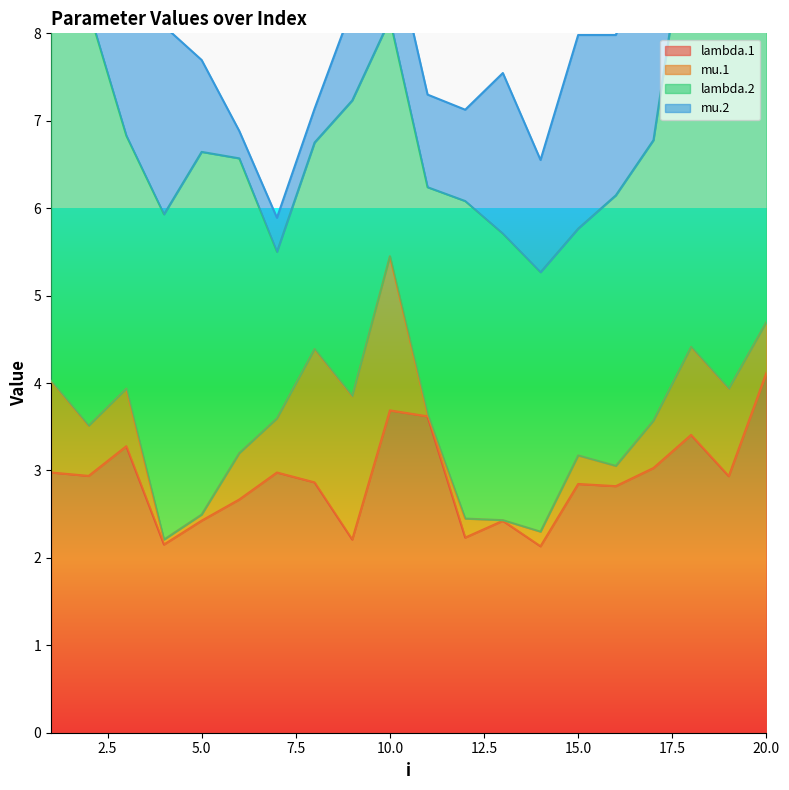

The value of lambda.1 at 5.0 is 1.1. True or false?

False